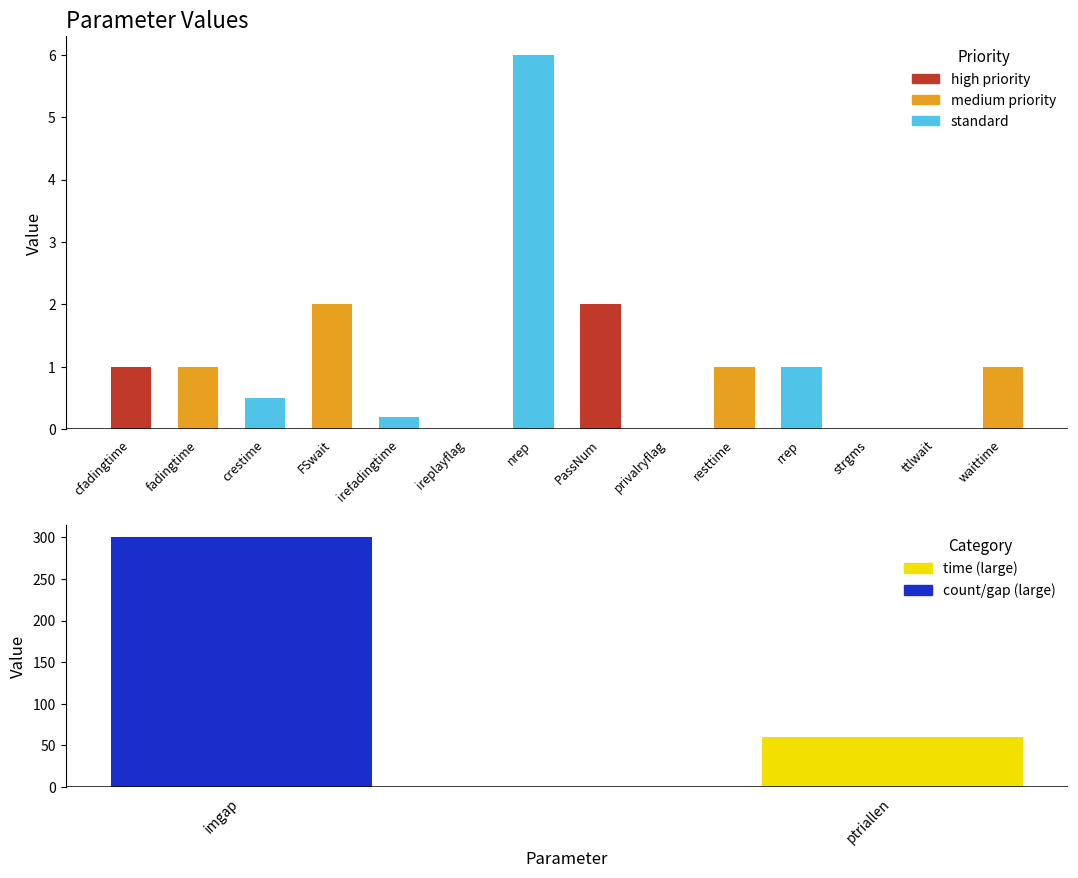

The value at nrep is 8.2. True or false?

False